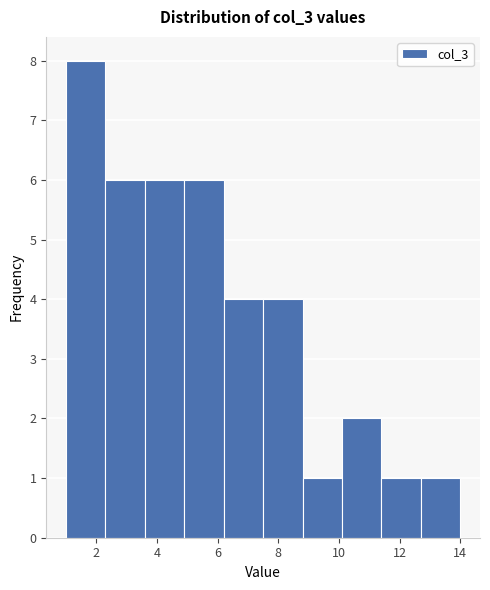

How tall is the bar that spans 10.1 to 11.4 on the x-axis? Neither the bar edges nor the heights are printed on the chart, so give them approximately, as read against the axes.

2